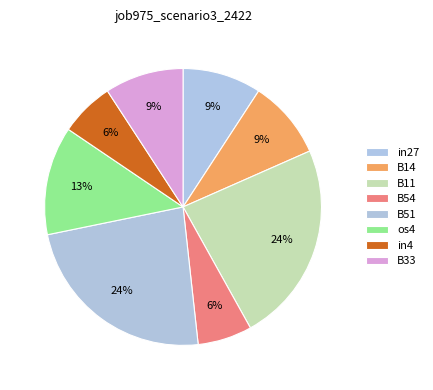

Is there any slice that represents more than half of the pie?

No